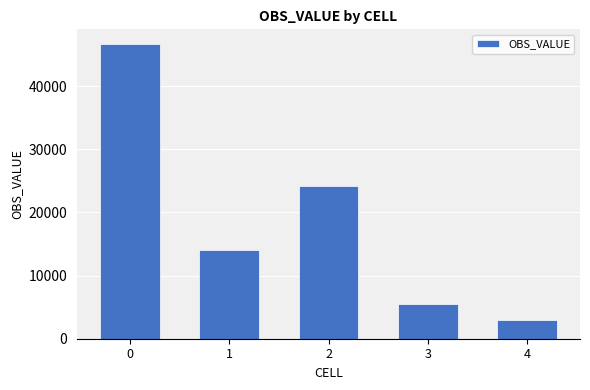

Does the chart contain any negative values?

No